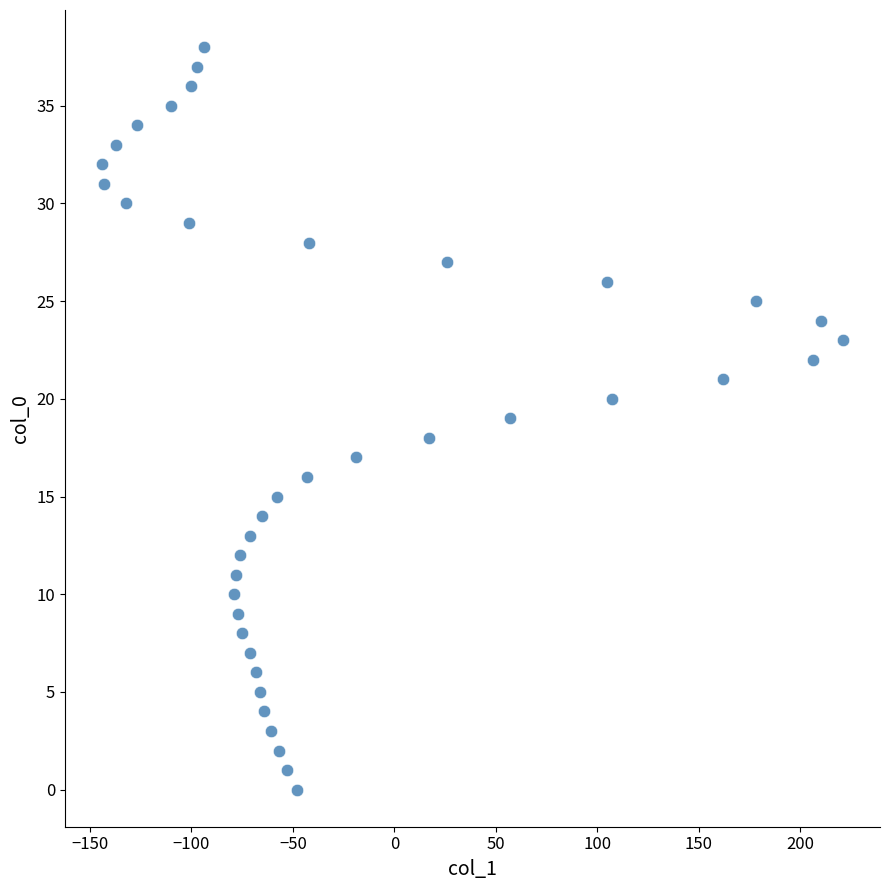

What is the range of X values (max minus min)?

365